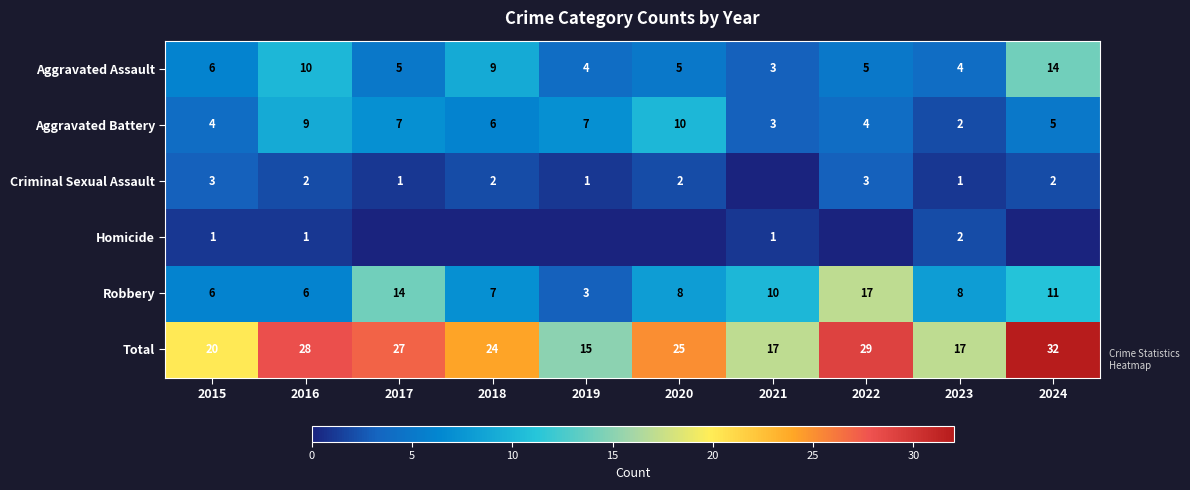

What is the difference between the Aggravated Assault values at 2024 and 2018?

5